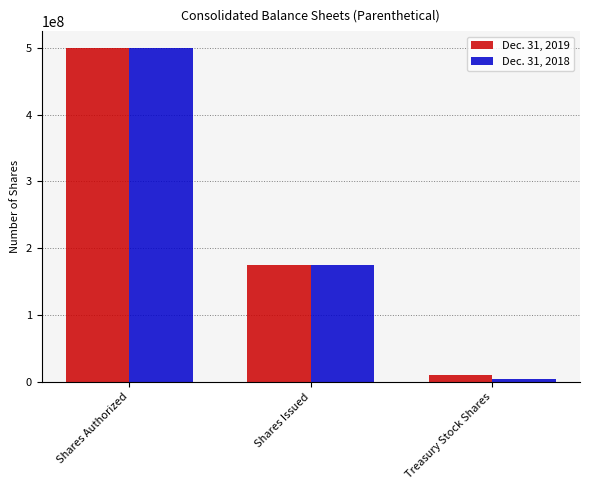

What is the sum of the Dec. 31, 2019 values at Shares Issued and Shares Authorized?

675057889